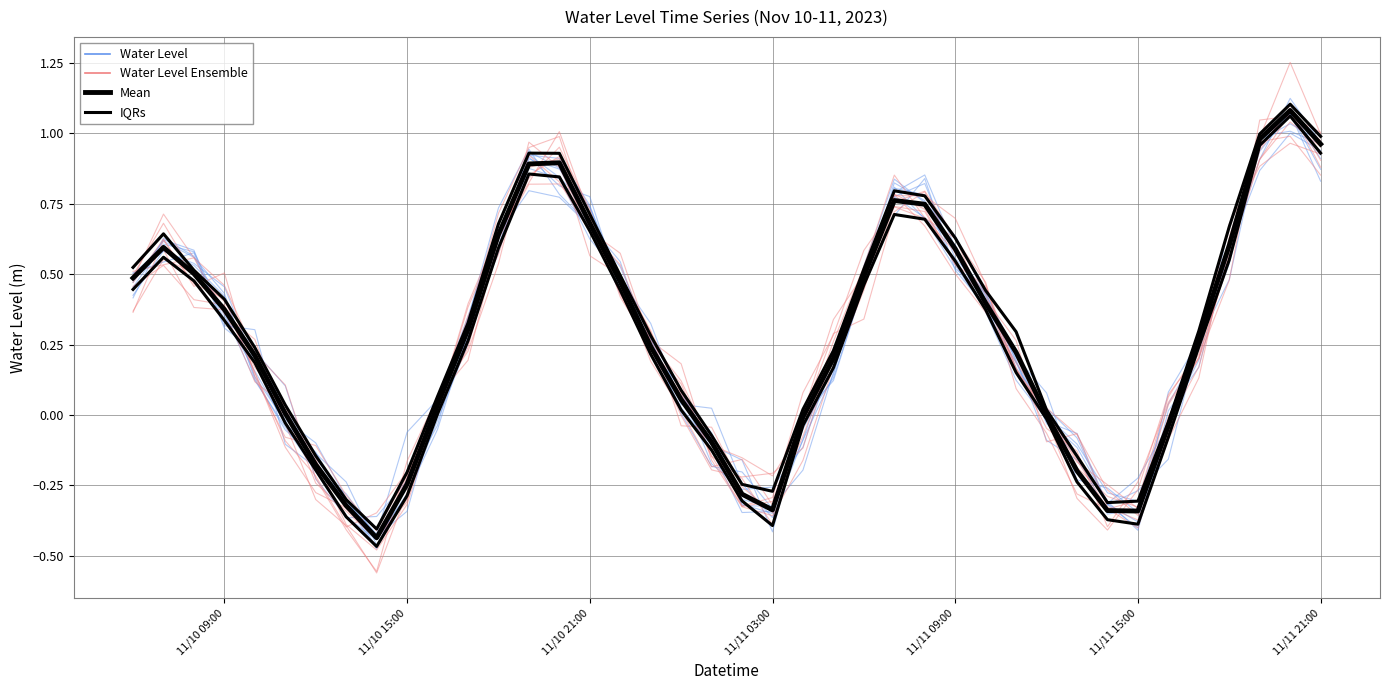

At how many categories does at least one series exceed 0?

30